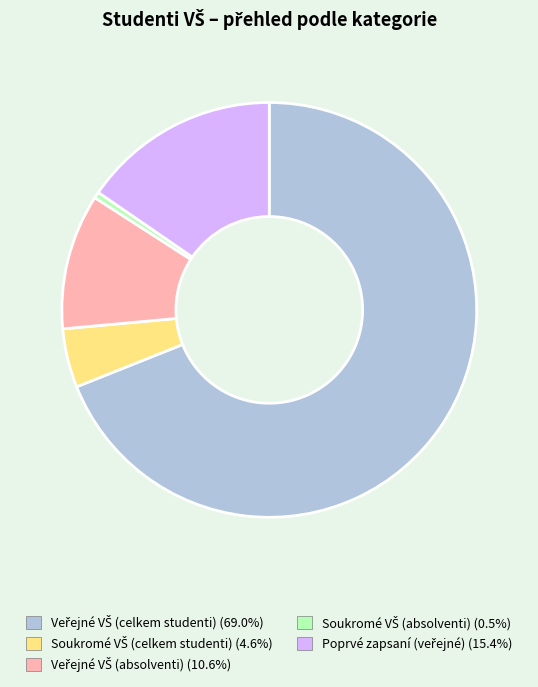

Is there a majority slice in this chart?

Yes